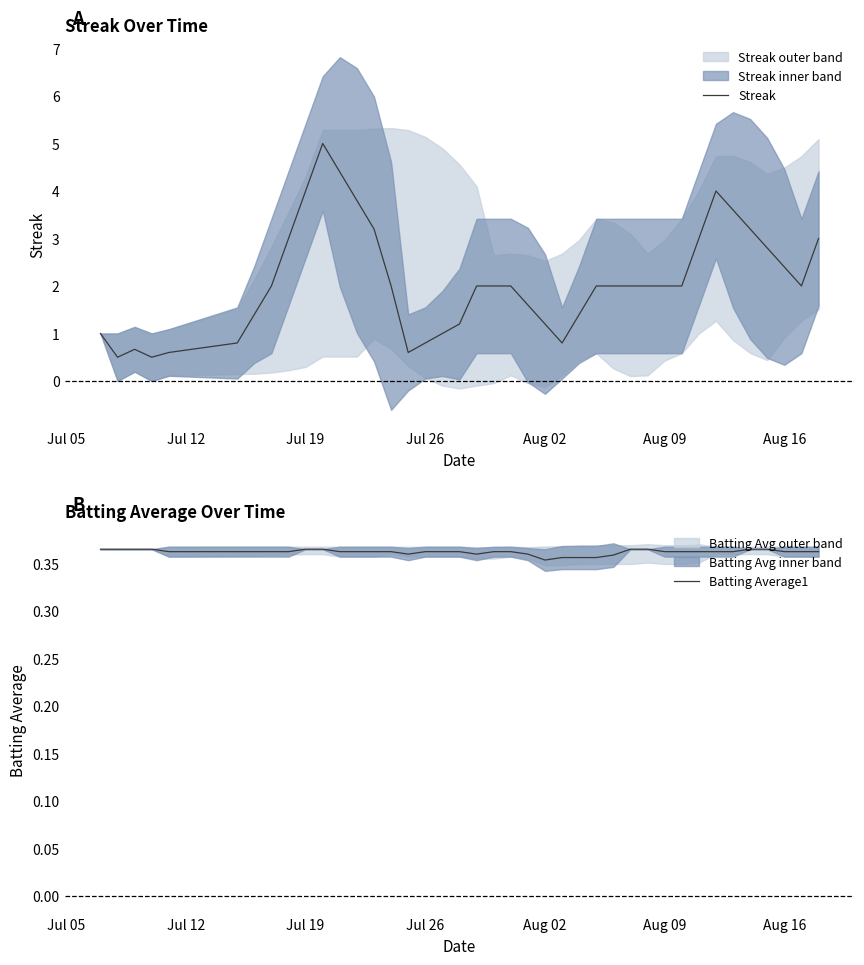

What is the highest value of the Streak series?

5.0